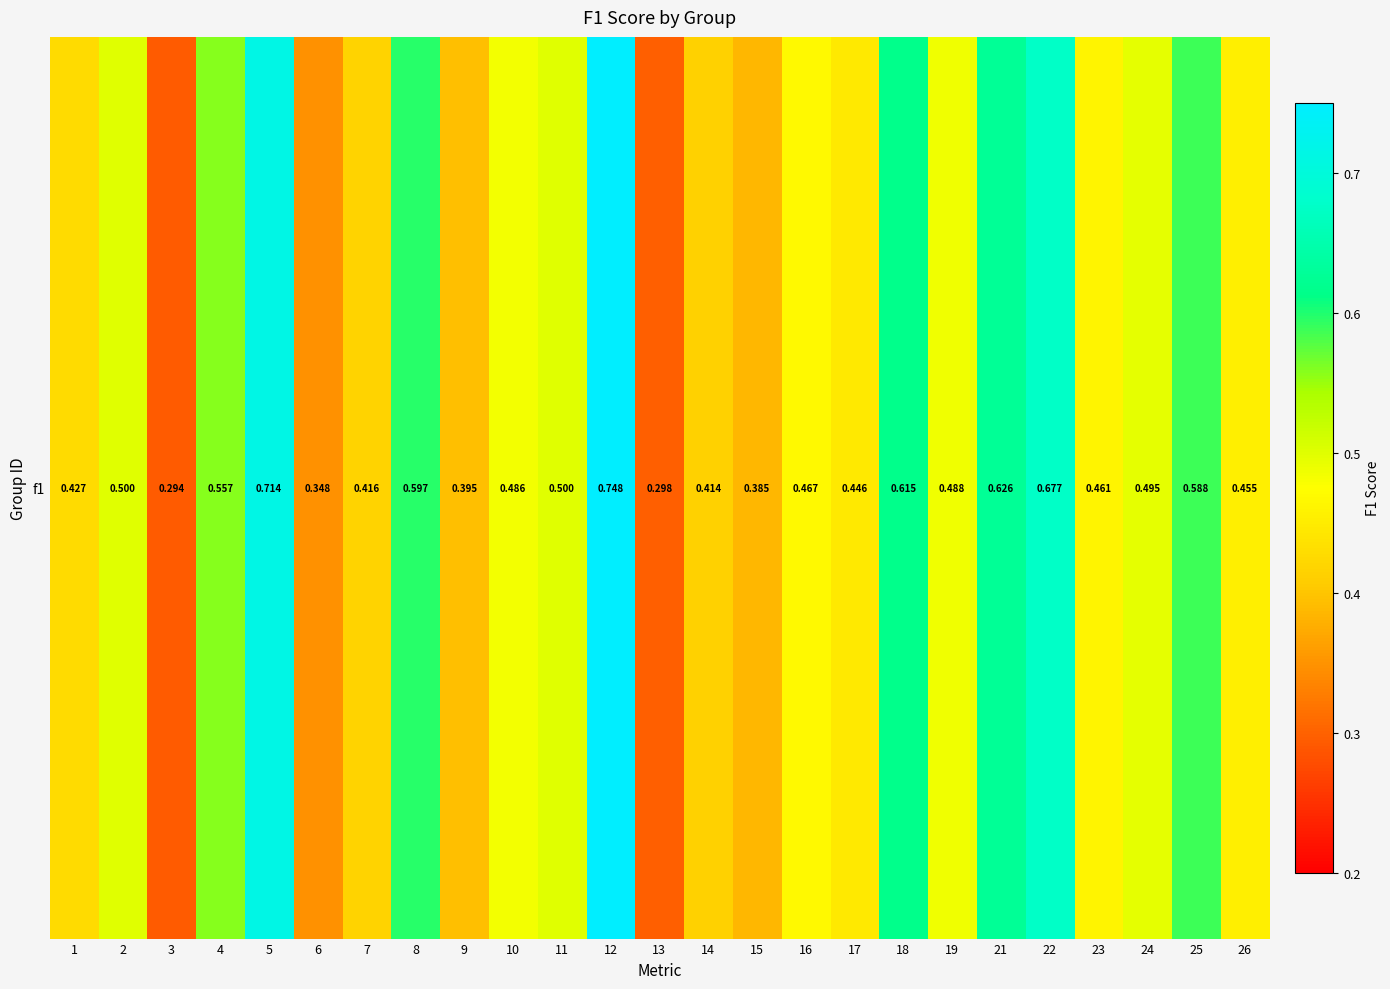

What is the greatest value displayed?

0.7